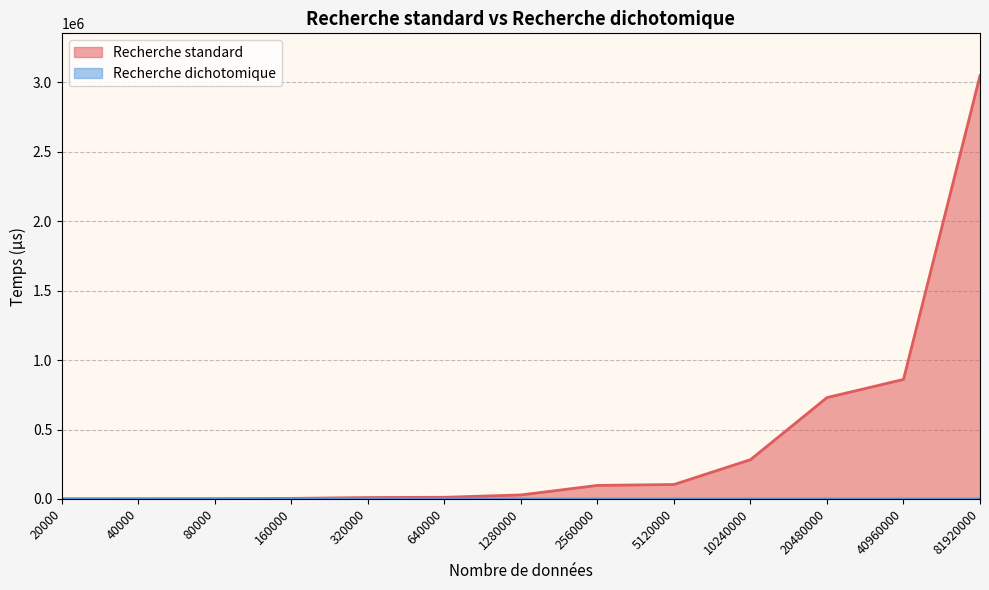

Rank the series by their maximum value, from highest to lowest.

Recherche standard, Recherche dichotomique